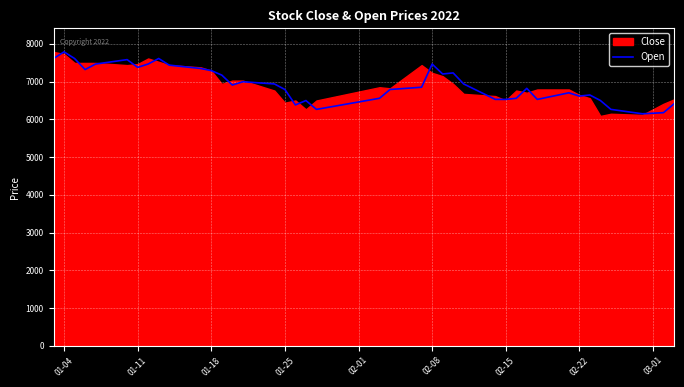

What is the maximum value for Open?

7790